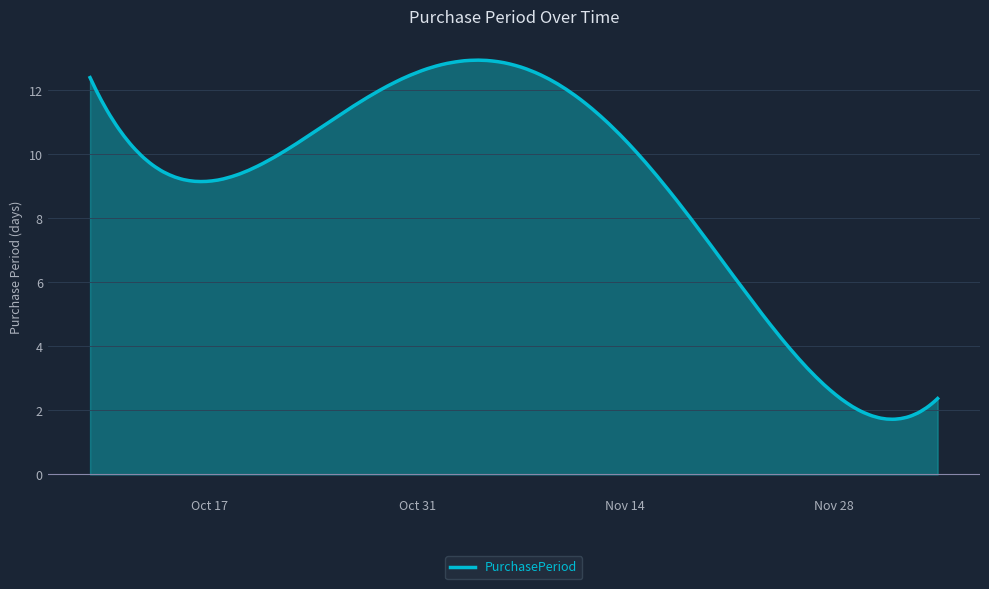

What is the minimum value shown in the chart?

1.7